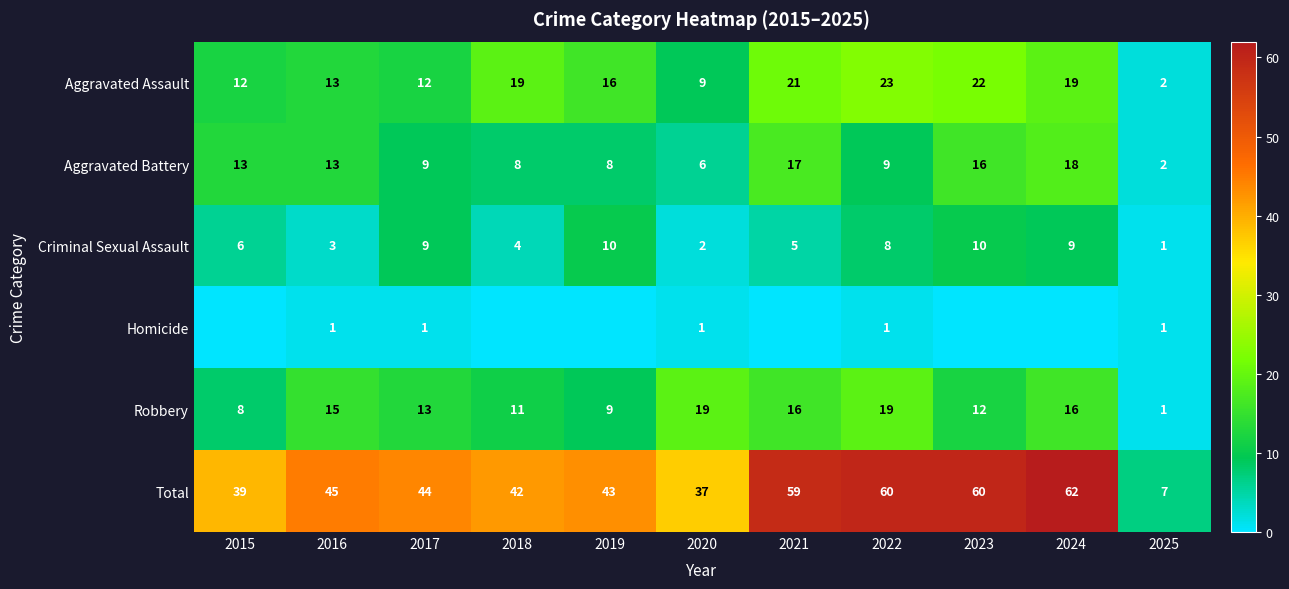

Is the value of Aggravated Assault at 2019 greater than the value of Robbery at 2018?

Yes